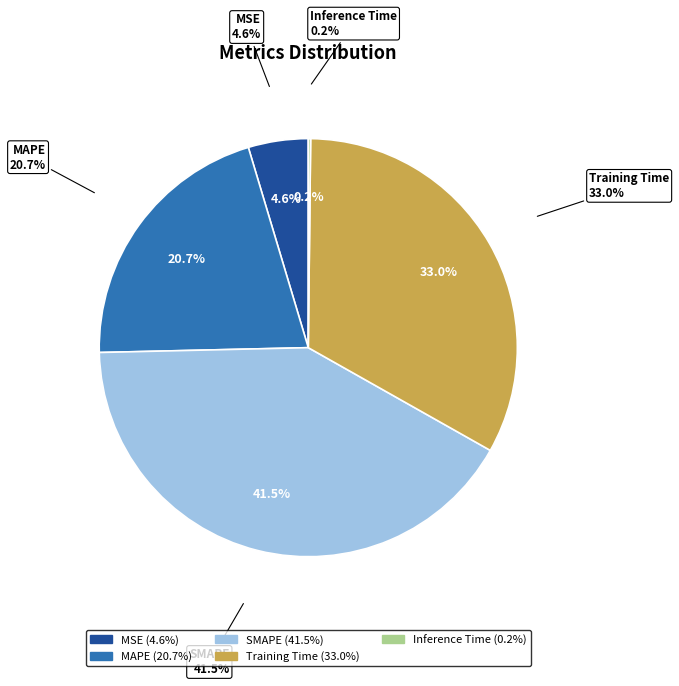

How many slices are in this pie chart?

5